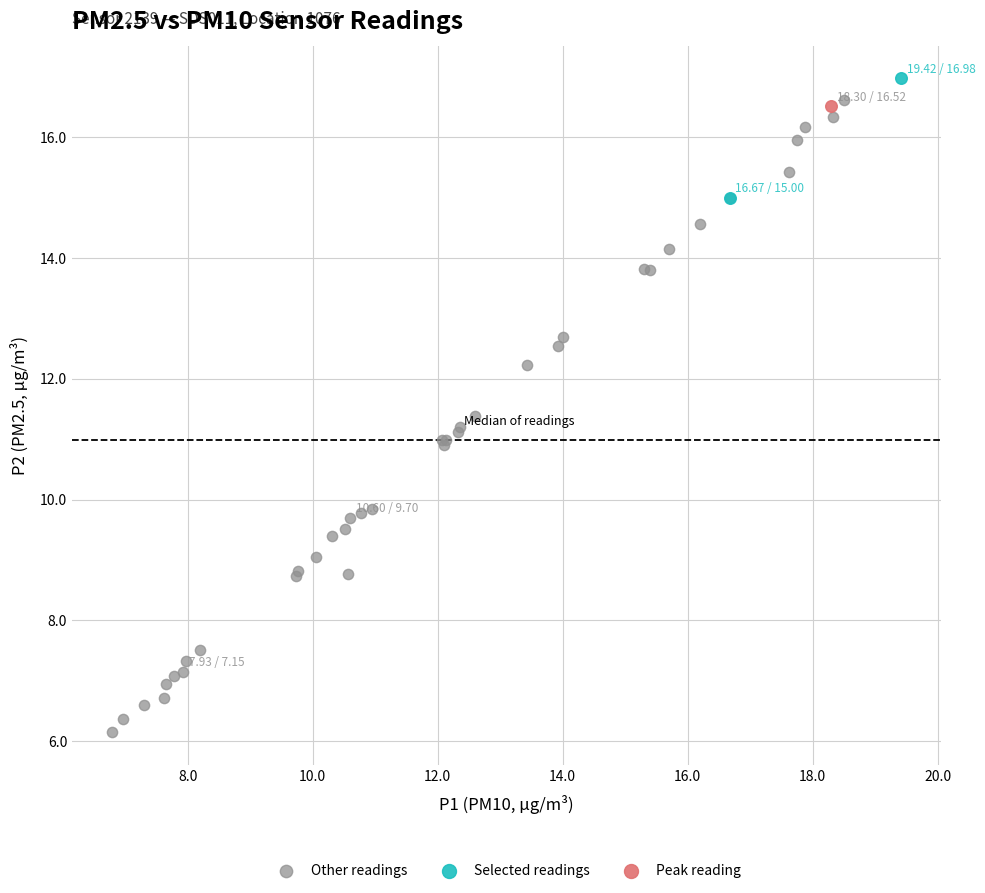

What are all the series names shown in the legend?

Other readings, Selected readings, Peak reading